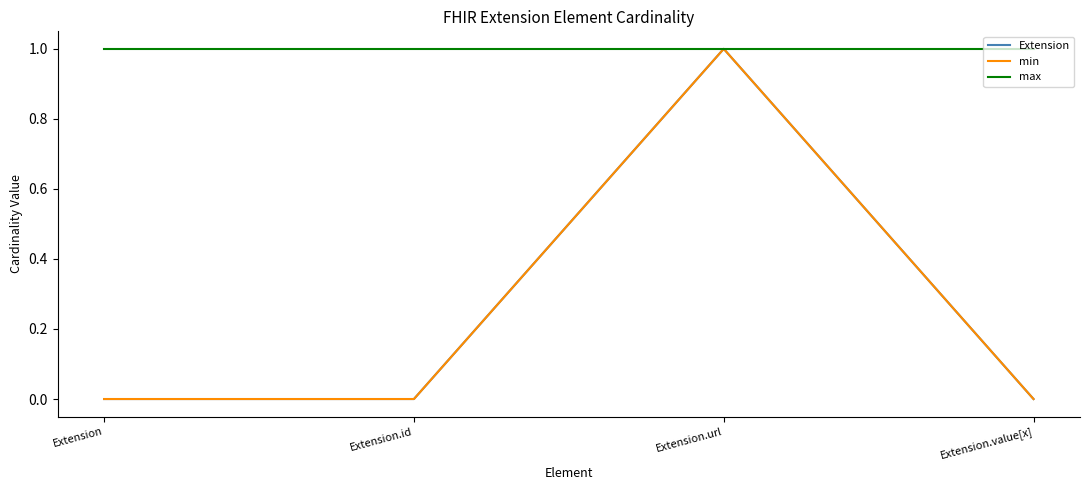

Which series has the largest range (max minus min)?

Extension